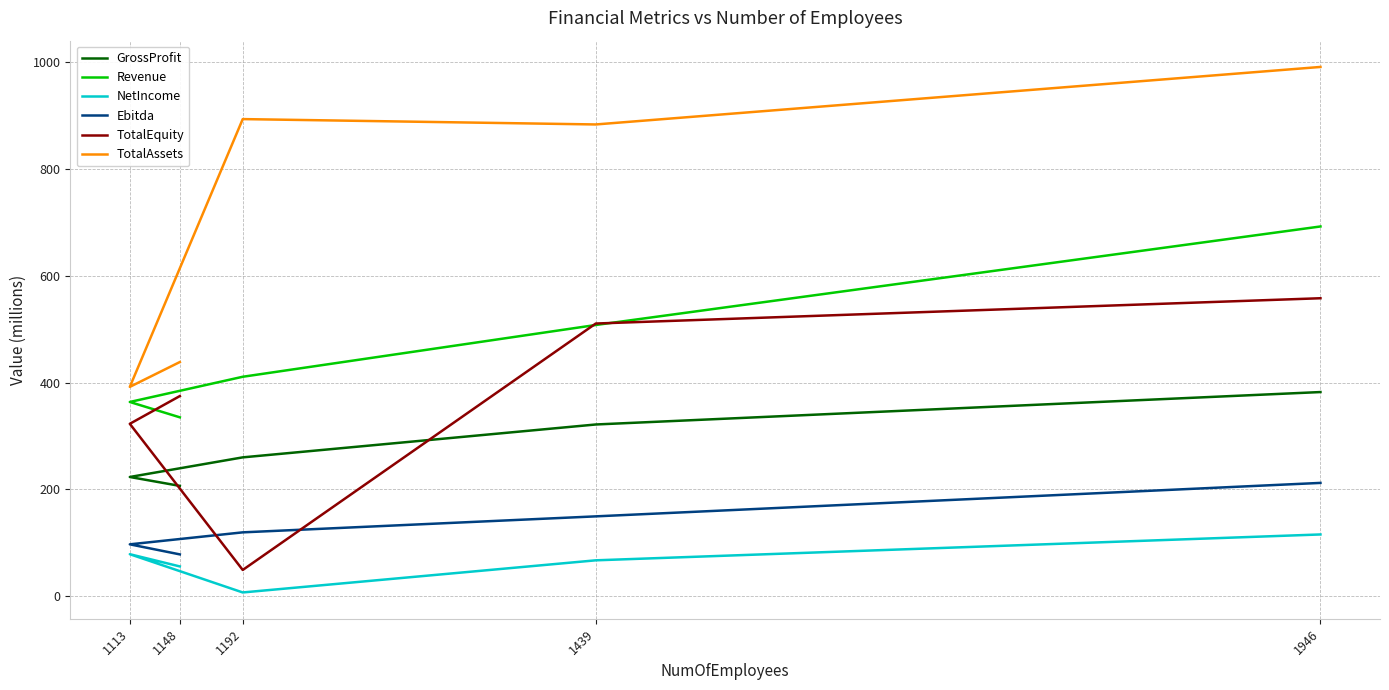

At 1439, list the series in order from smallest to largest.

NetIncome, Ebitda, GrossProfit, Revenue, TotalEquity, TotalAssets